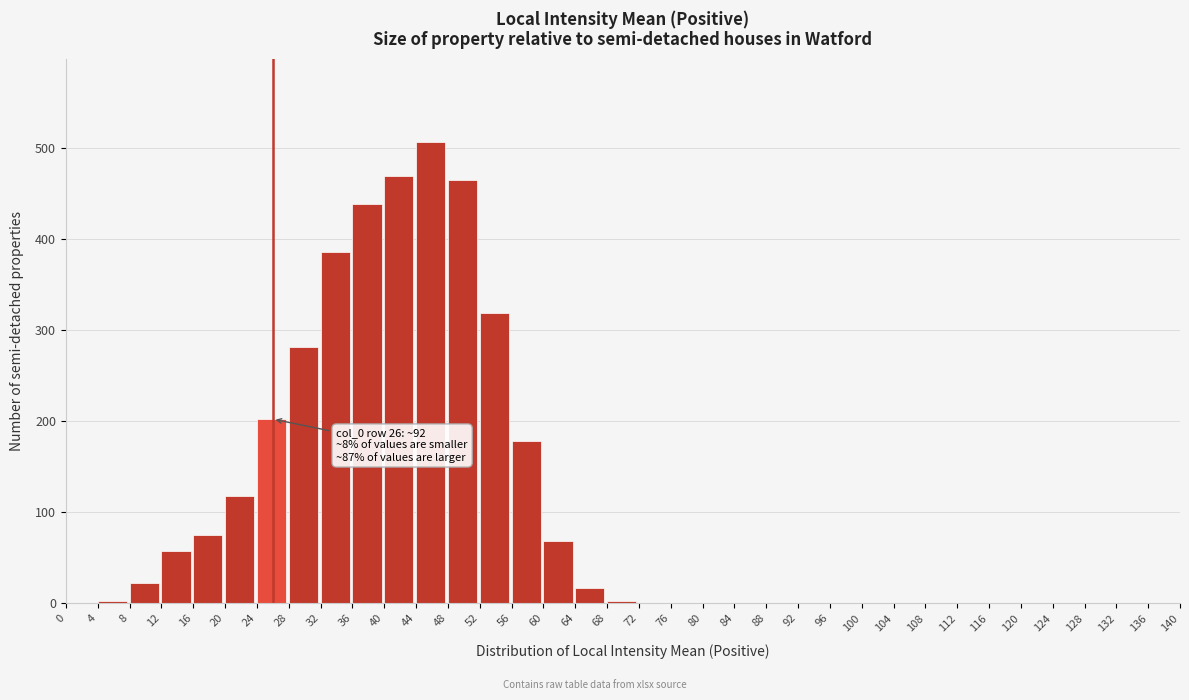

At which label is the value closest to 253?

28